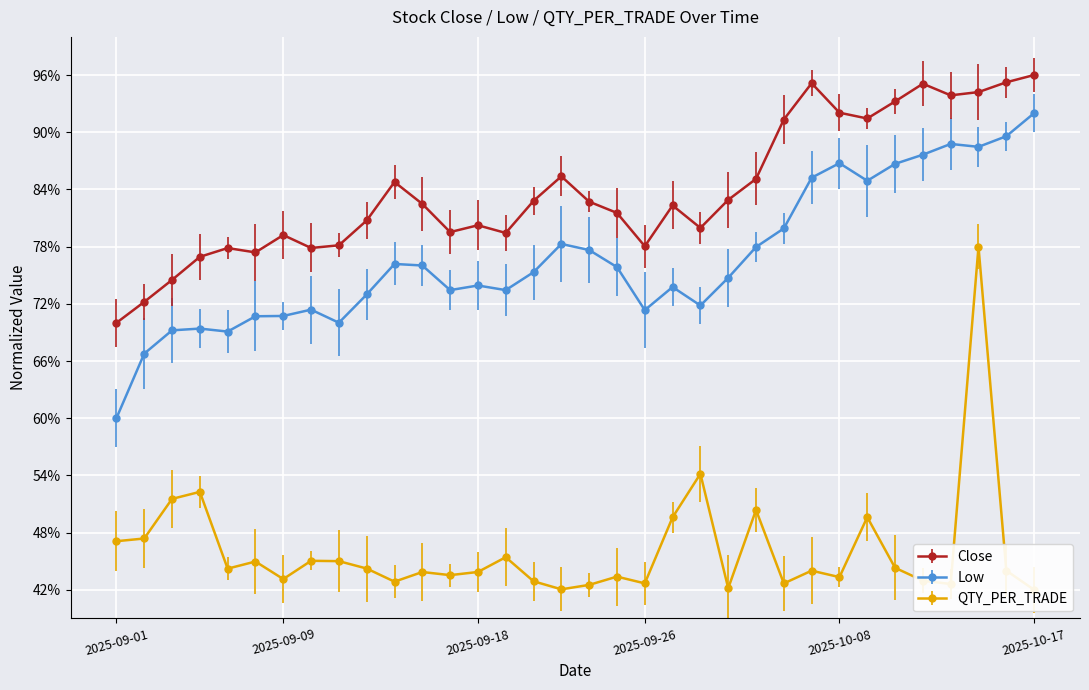

Which series has the widest spread of values?

QTY_PER_TRADE